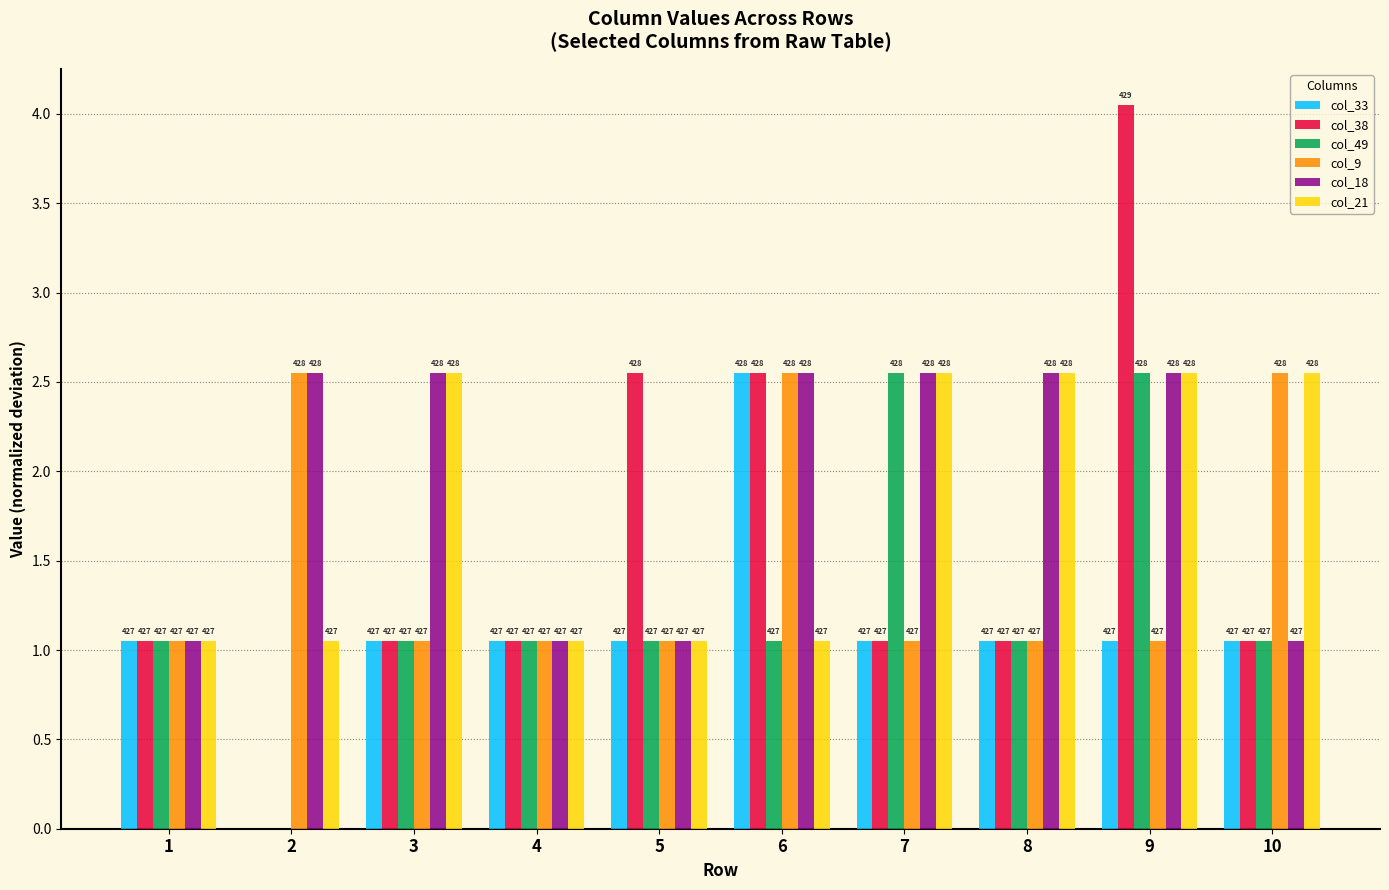

What are all the series names shown in the legend?

col_33, col_38, col_49, col_9, col_18, col_21